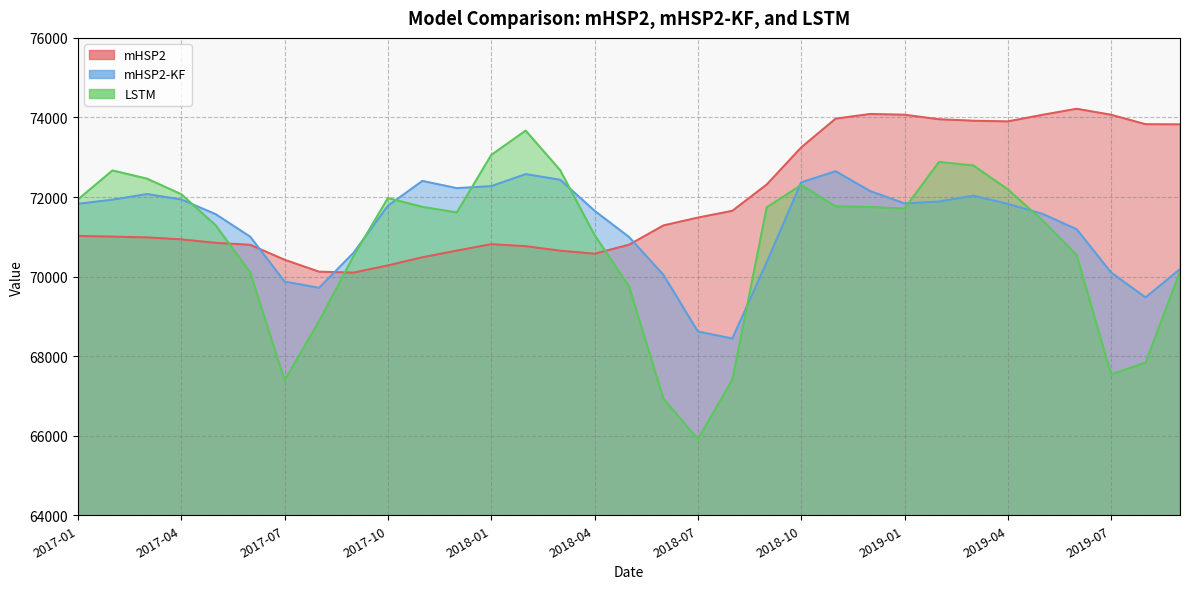

At which category is the sum across all series the highest?

2019-03